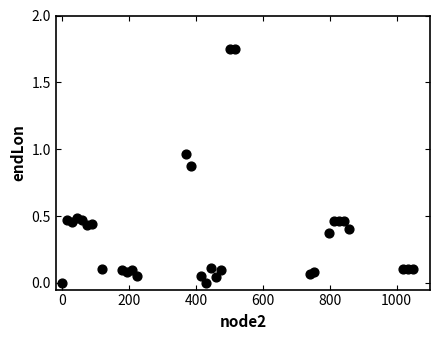

What is the range of X values (max minus min)?

1050.0